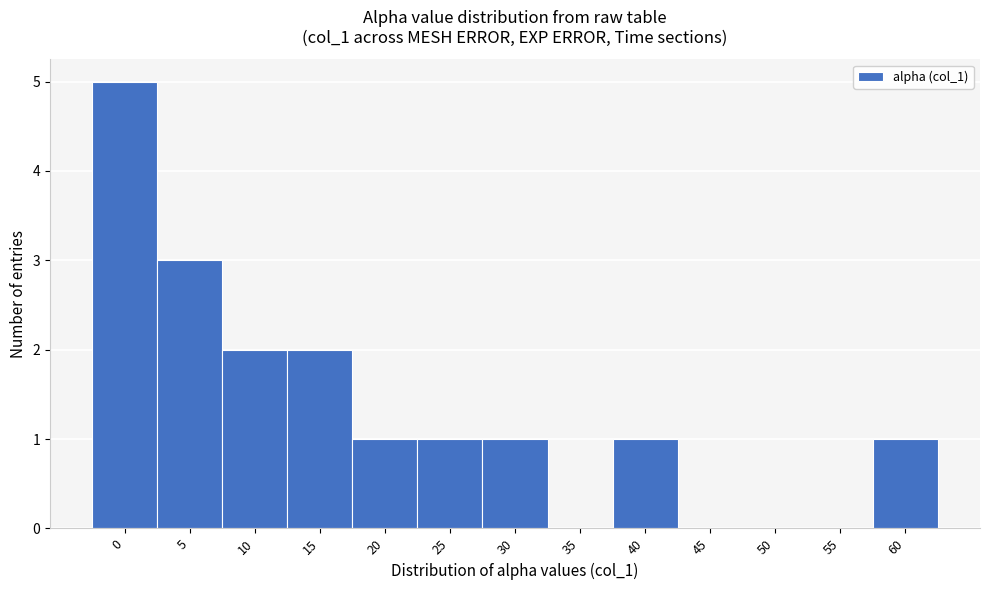

Reading right to left, what are all the values shown in this chart?

60=1	55=0	50=0	45=0	40=1	35=0	30=1	25=1	20=1	15=2	10=2	5=3	0=5